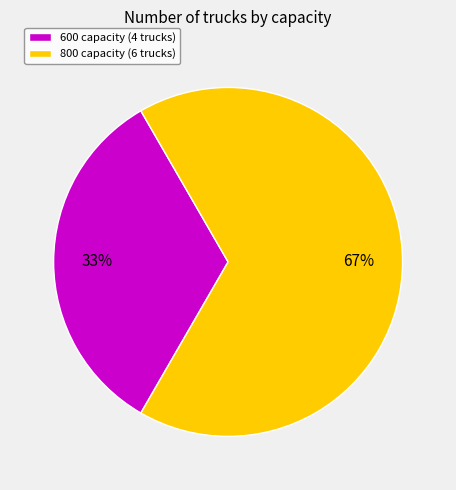

To the nearest percent, what is the average slice percentage?

50%